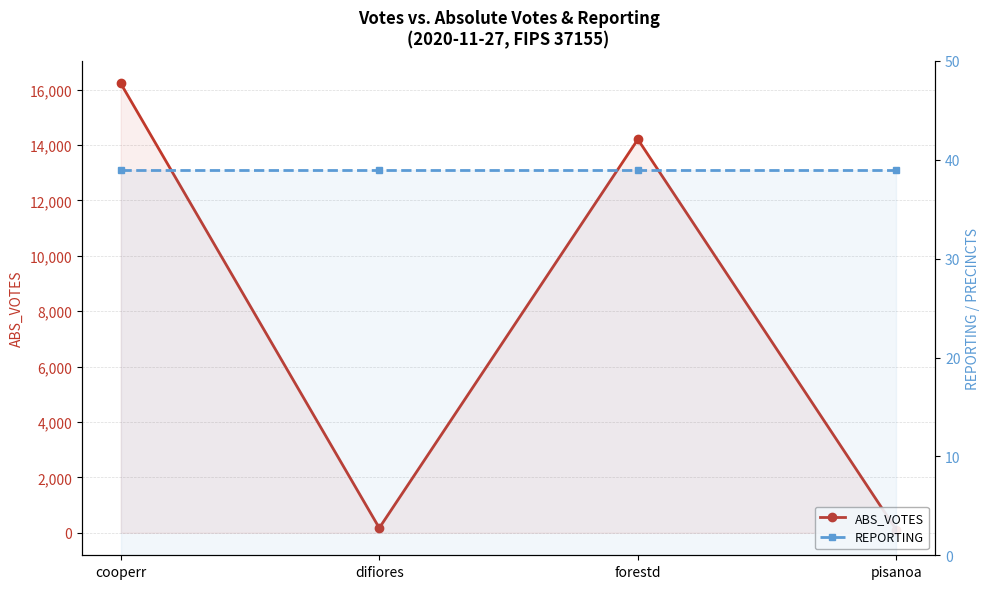

Reading left to right, extract all data points from this chart.

ABS_VOTES: cooperr=16225	difiores=174	forestd=14202	pisanoa=99
REPORTING: cooperr=39	difiores=39	forestd=39	pisanoa=39